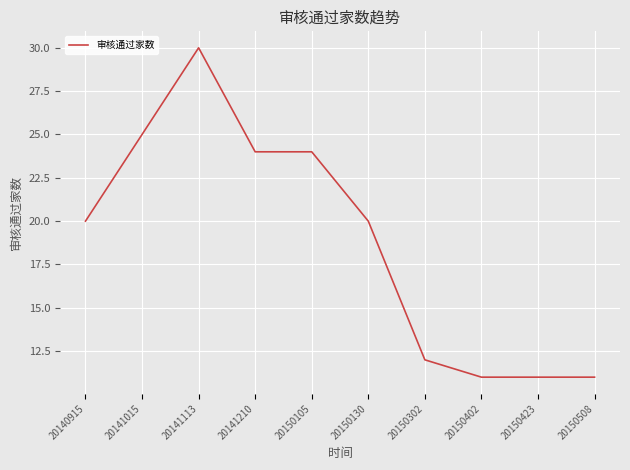

Reading left to right, list all the values displayed in this chart.

20140915=20	20141015=25	20141113=30	20141210=24	20150105=24	20150130=20	20150302=12	20150402=11	20150423=11	20150508=11